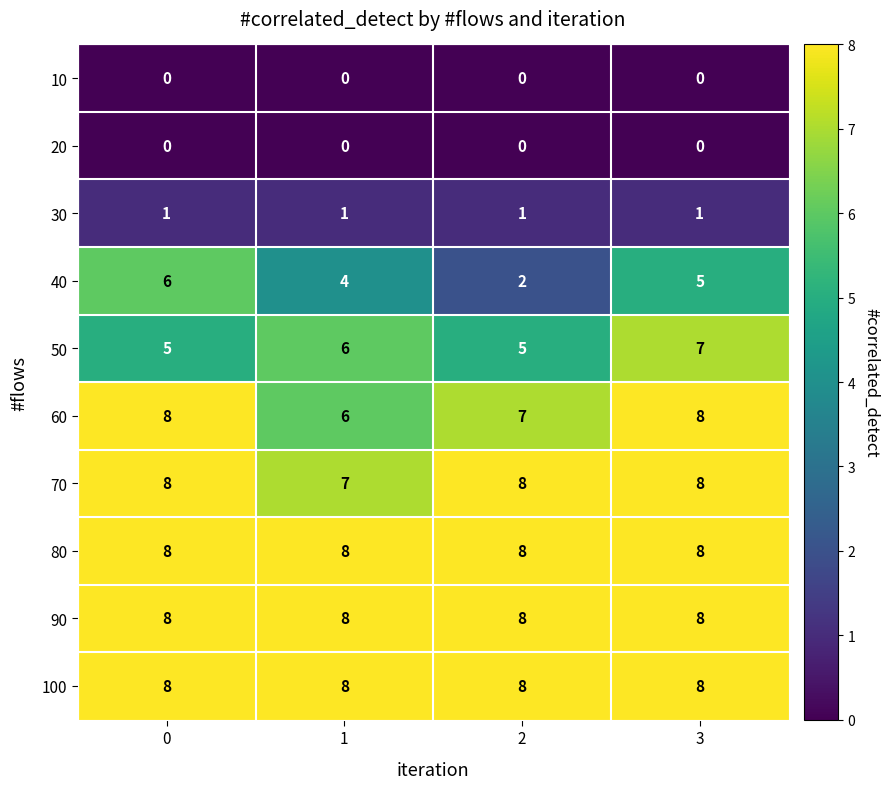

Is it true that 40 equals 3 at 1?

False